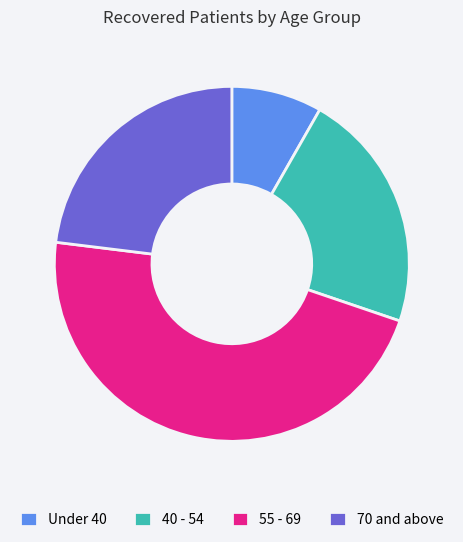

Which slice is the largest?

55 - 69